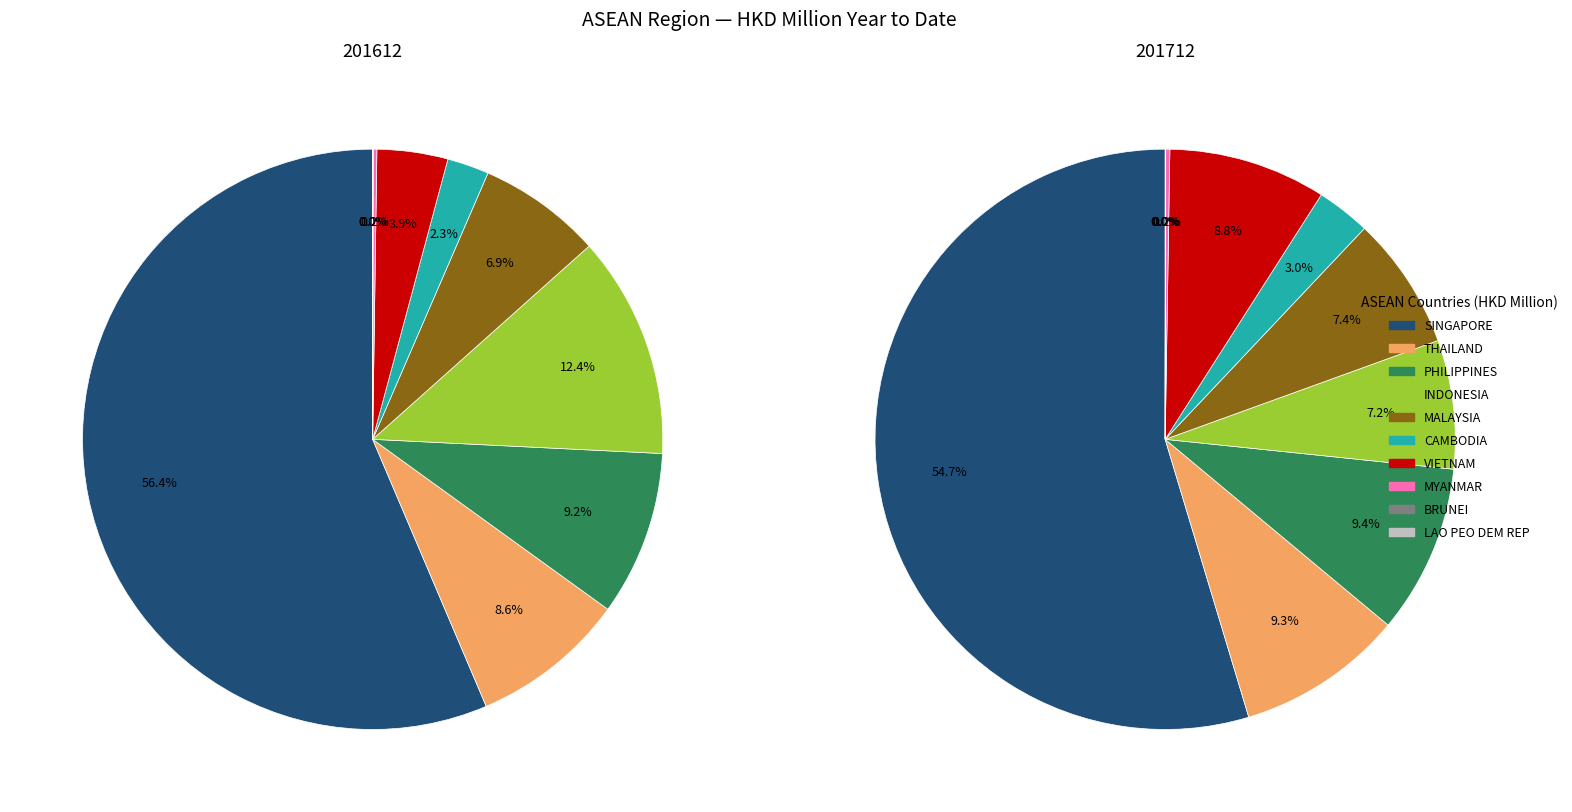

True or false: MALAYSIA accounts for 20% of the total.

False